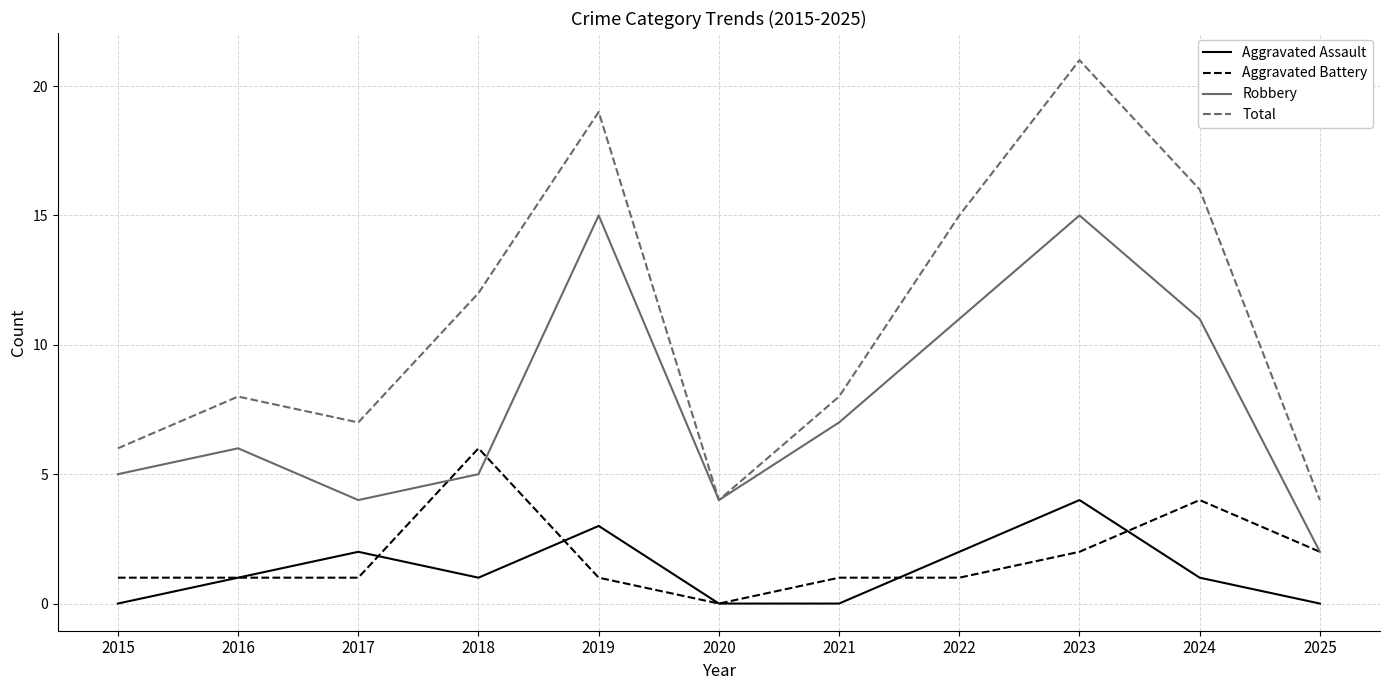

What is the spread (max minus min) of values at 2022?

14